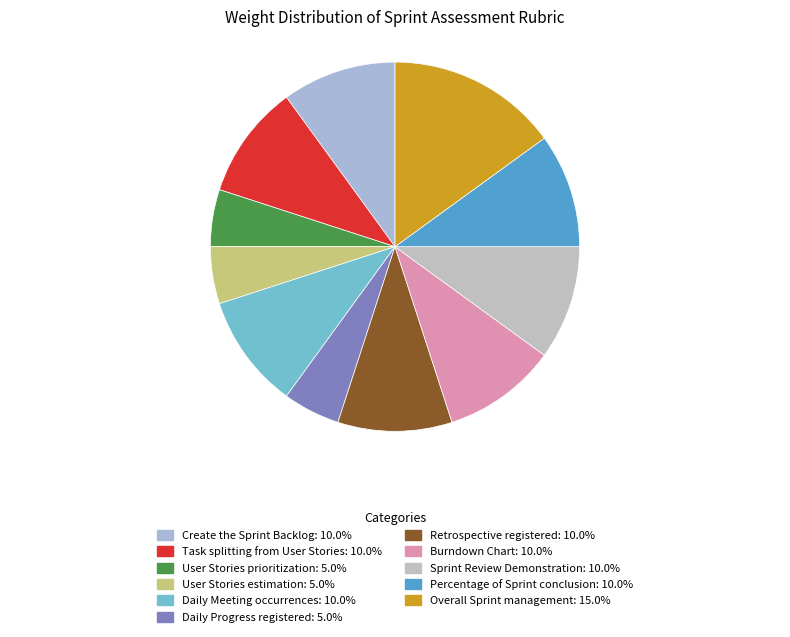

Which slice is the largest?

Overall Sprint management